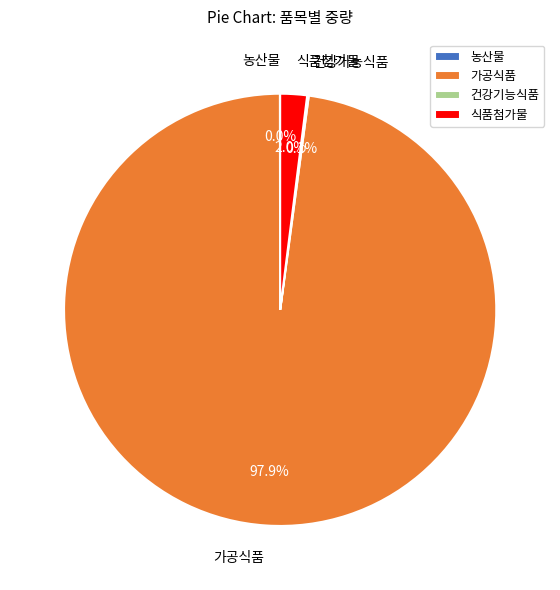

Is the sum of 농산물 and 가공식품 greater than half?

Yes